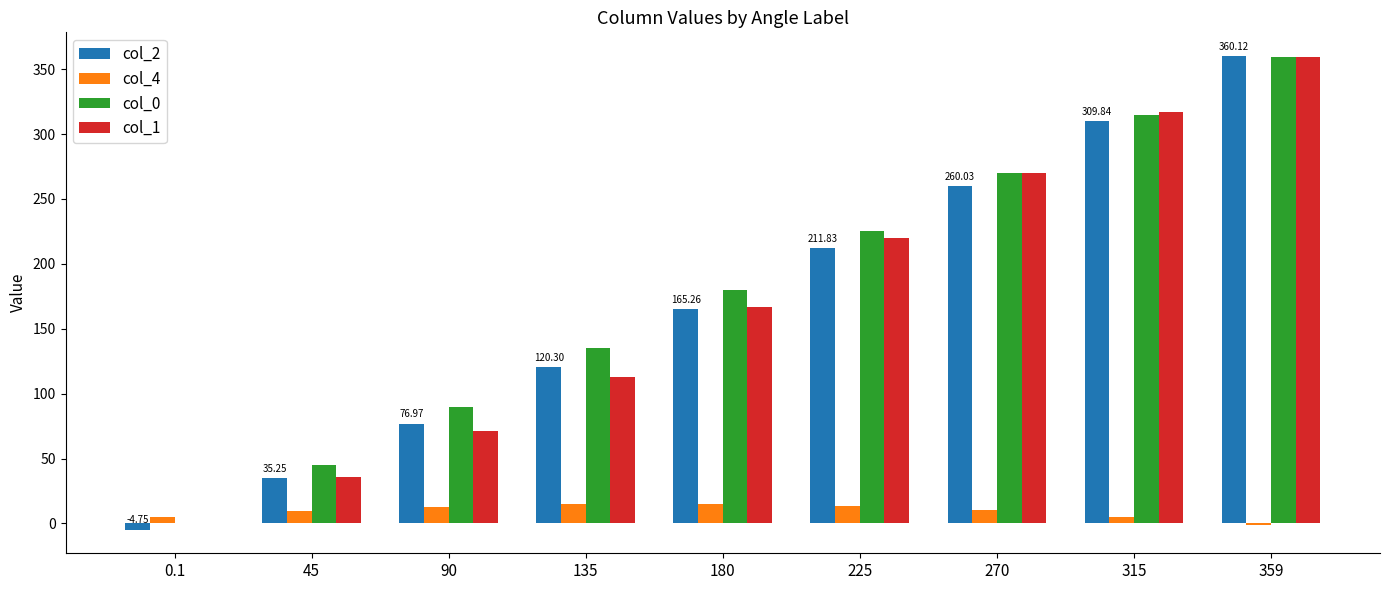

How many data points does each series have?

9